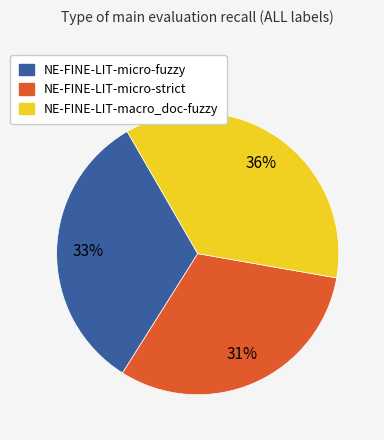

Does NE-FINE-LIT-micro-strict account for over 50% of the chart?

No